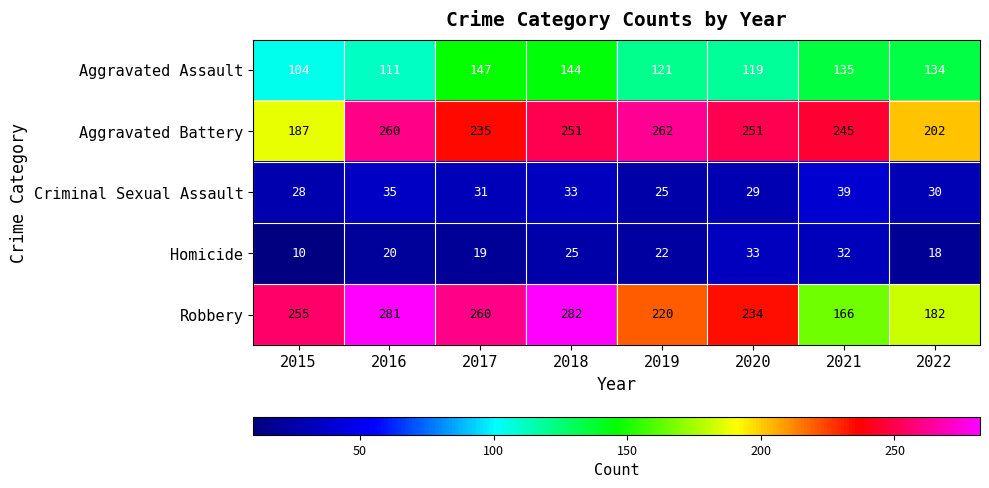

What is the difference between the highest and lowest values at 2021?

213